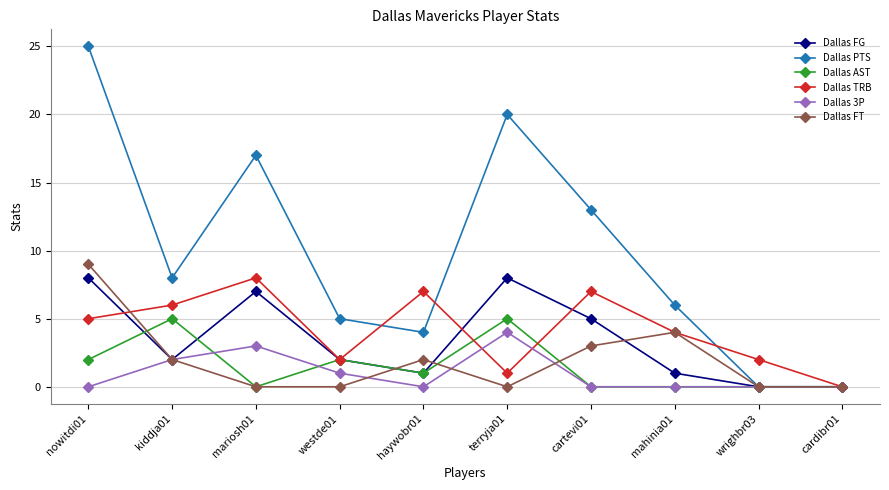

Reading right to left, transcribe all the data shown in this chart.

Dallas FG: 0	0	1	5	8	1	2	7	2	8
Dallas PTS: 0	0	6	13	20	4	5	17	8	25
Dallas AST: 0	0	0	0	5	1	2	0	5	2
Dallas TRB: 0	2	4	7	1	7	2	8	6	5
Dallas 3P: 0	0	0	0	4	0	1	3	2	0
Dallas FT: 0	0	4	3	0	2	0	0	2	9